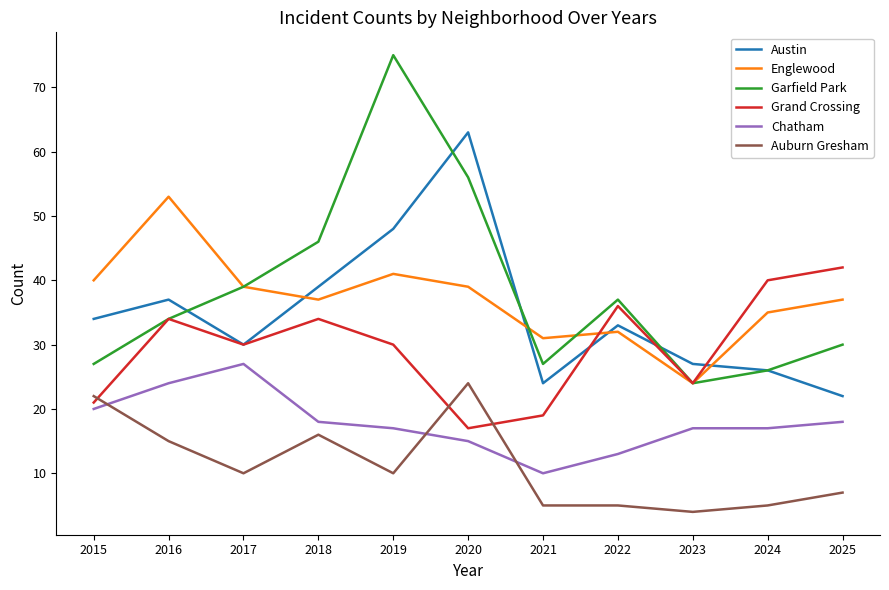

Reading left to right, list all the values displayed in this chart.

Austin: 34	37	30	39	48	63	24	33	27	26	22
Englewood: 40	53	39	37	41	39	31	32	24	35	37
Garfield Park: 27	34	39	46	75	56	27	37	24	26	30
Grand Crossing: 21	34	30	34	30	17	19	36	24	40	42
Chatham: 20	24	27	18	17	15	10	13	17	17	18
Auburn Gresham: 22	15	10	16	10	24	5	5	4	5	7